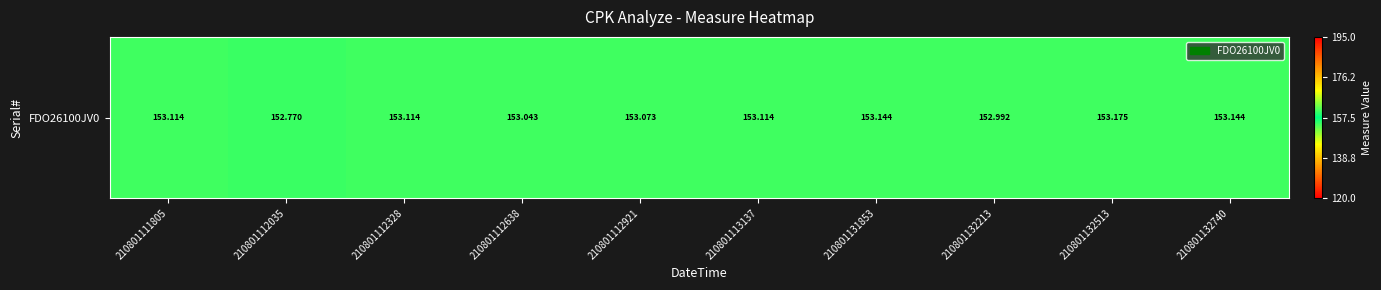

Which label corresponds to the largest value in the chart?

210801132513